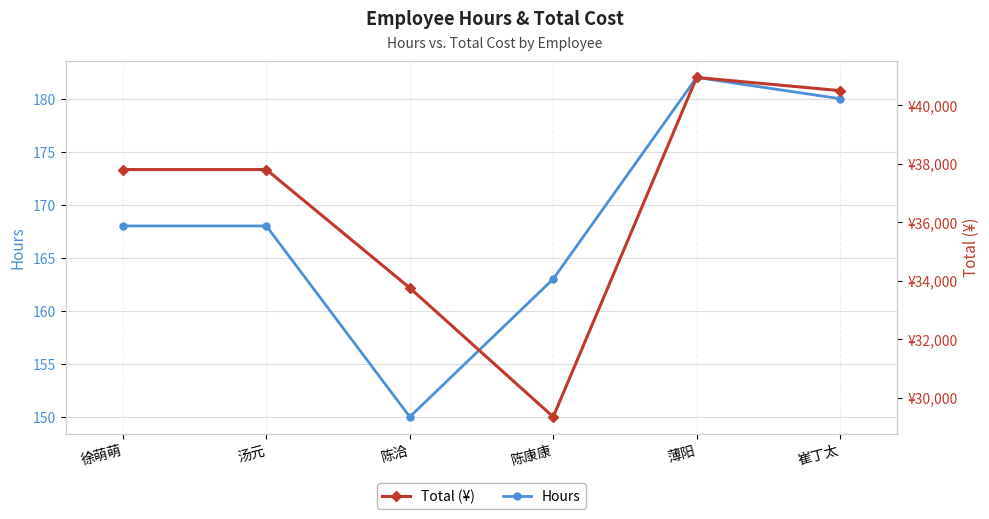

What is the difference between the highest and lowest values at 崔丁太?

40320